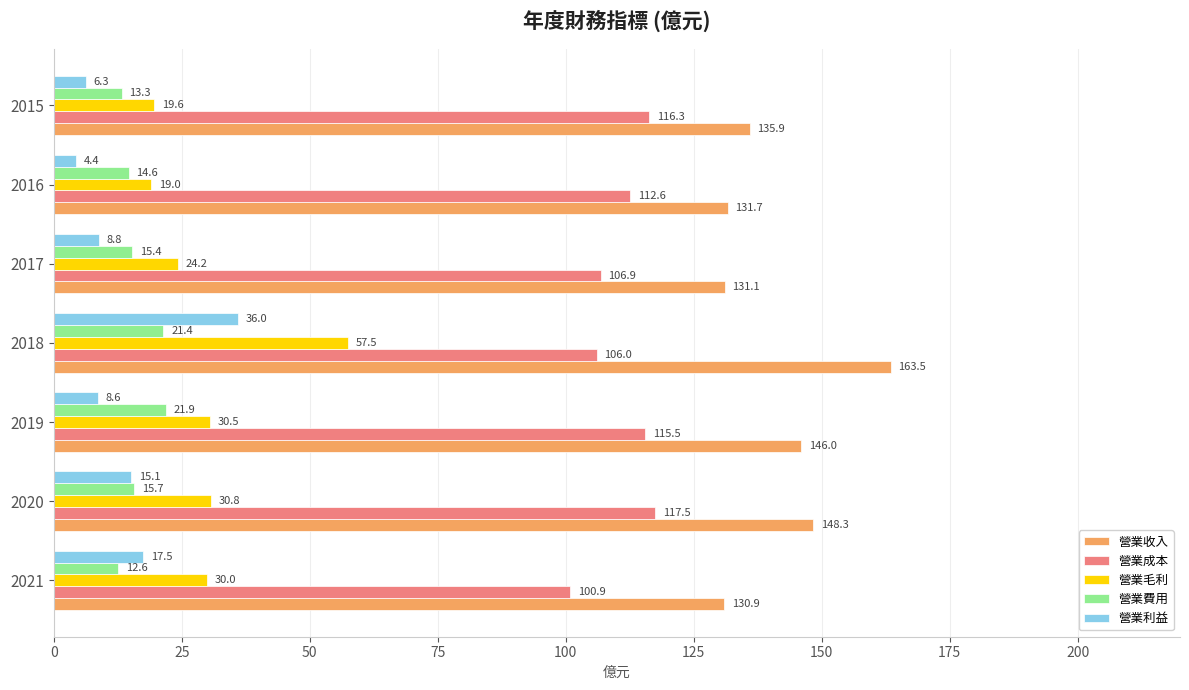

At which label is 營業成本 closest to 109?

2017